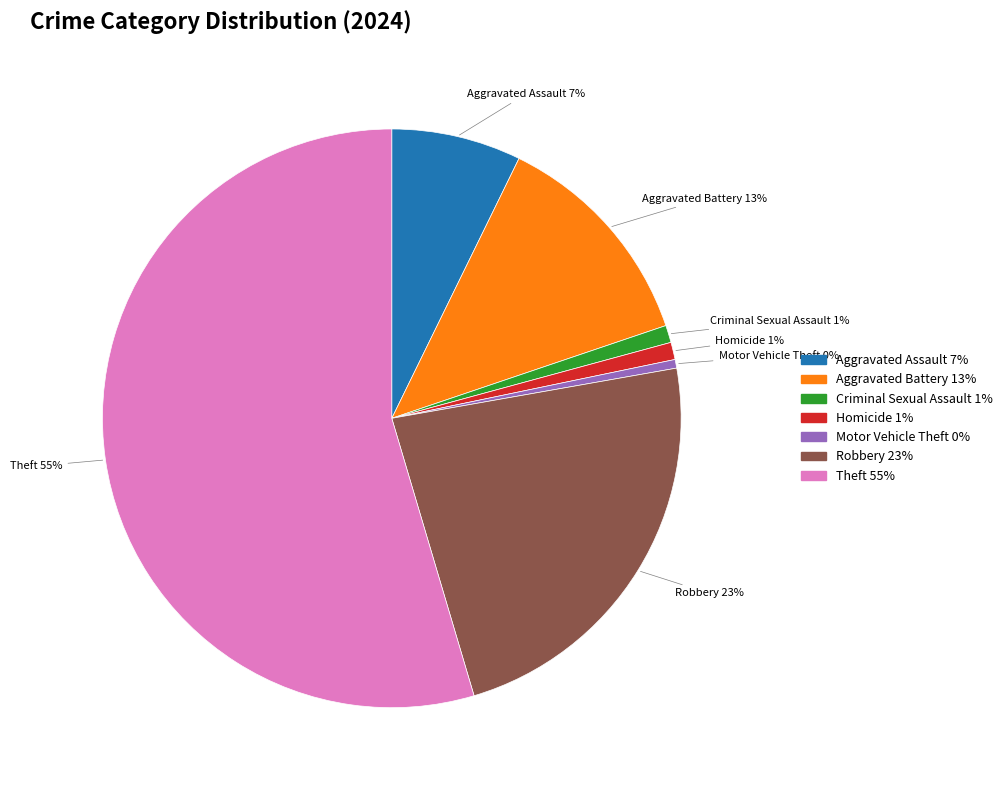

Which slice is the largest?

Theft